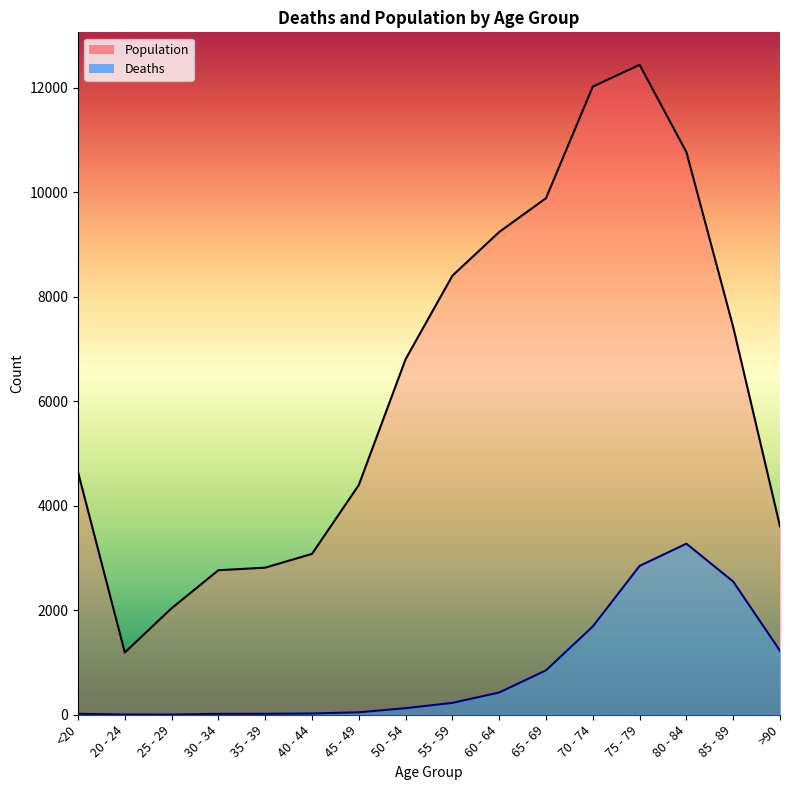

What are all the series names shown in the legend?

Population line, Deaths line